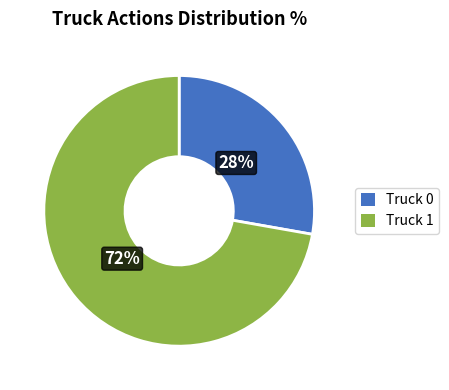

Does any single category account for the majority?

Yes